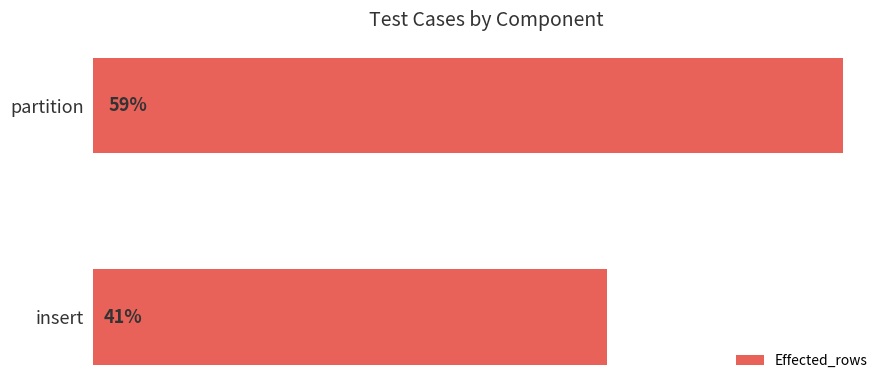

Are the bars horizontal?

Yes